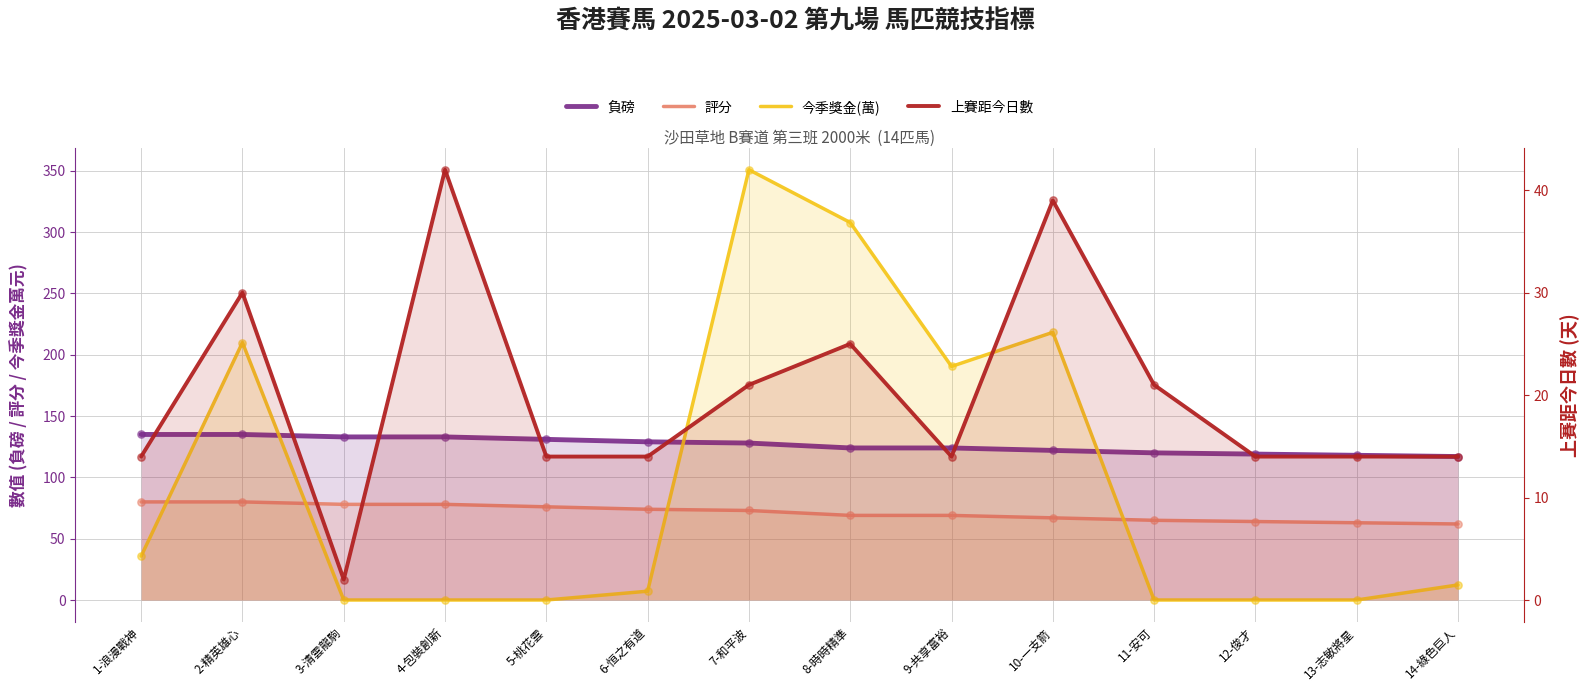

What are all the series names shown in the legend?

負磅, 評分, 今季獎金(萬), 上賽距今日數